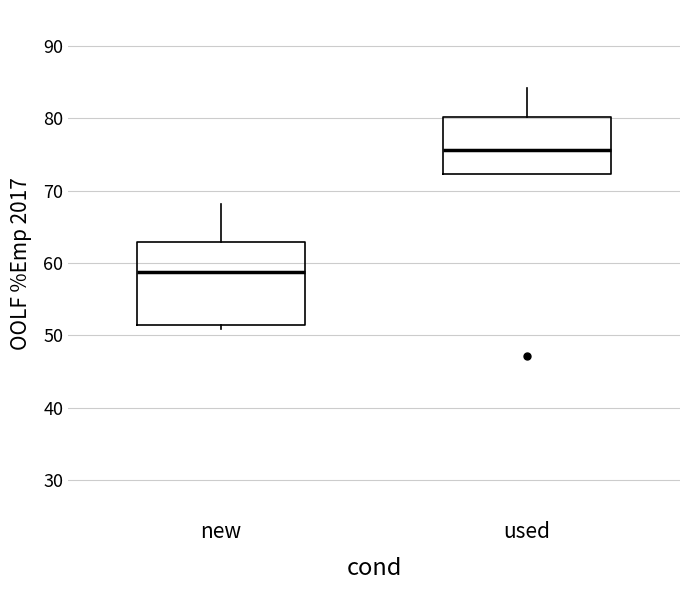

Comparing the boxes themselves (not the whiskers), which one is the tallest?

new